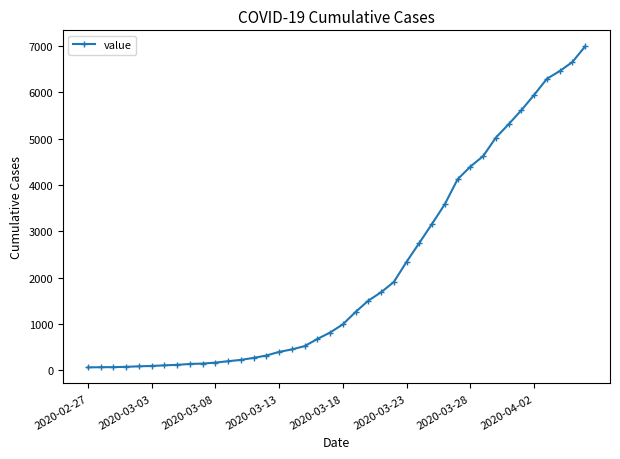

What is the sum of all values?

85677